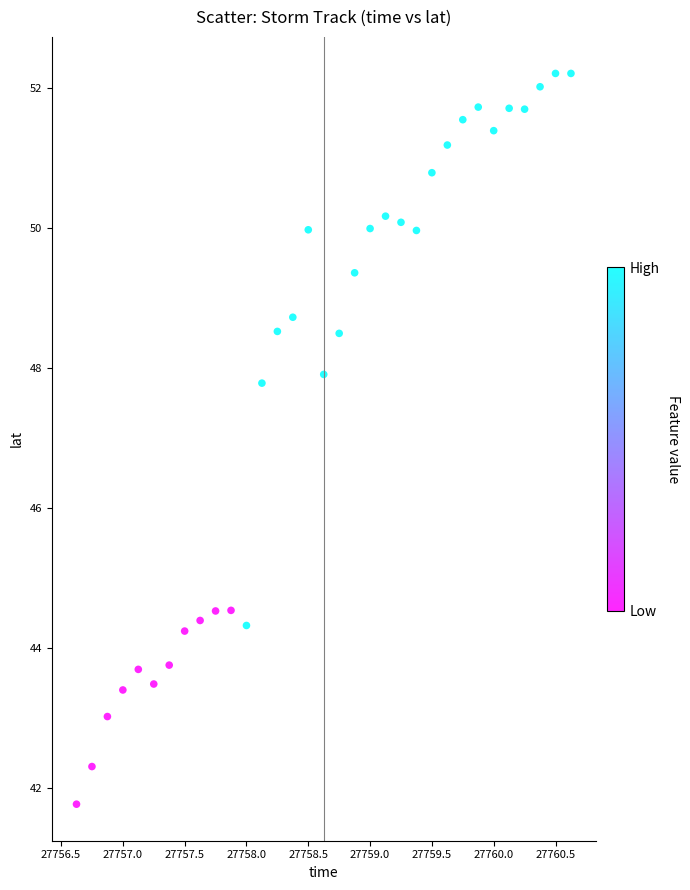

What is the range of X values (max minus min)?

4.0